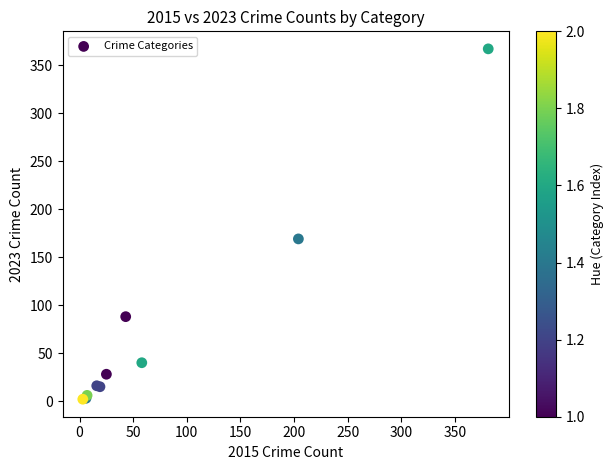

What Y value in the scatter plot is closest to 184?

169